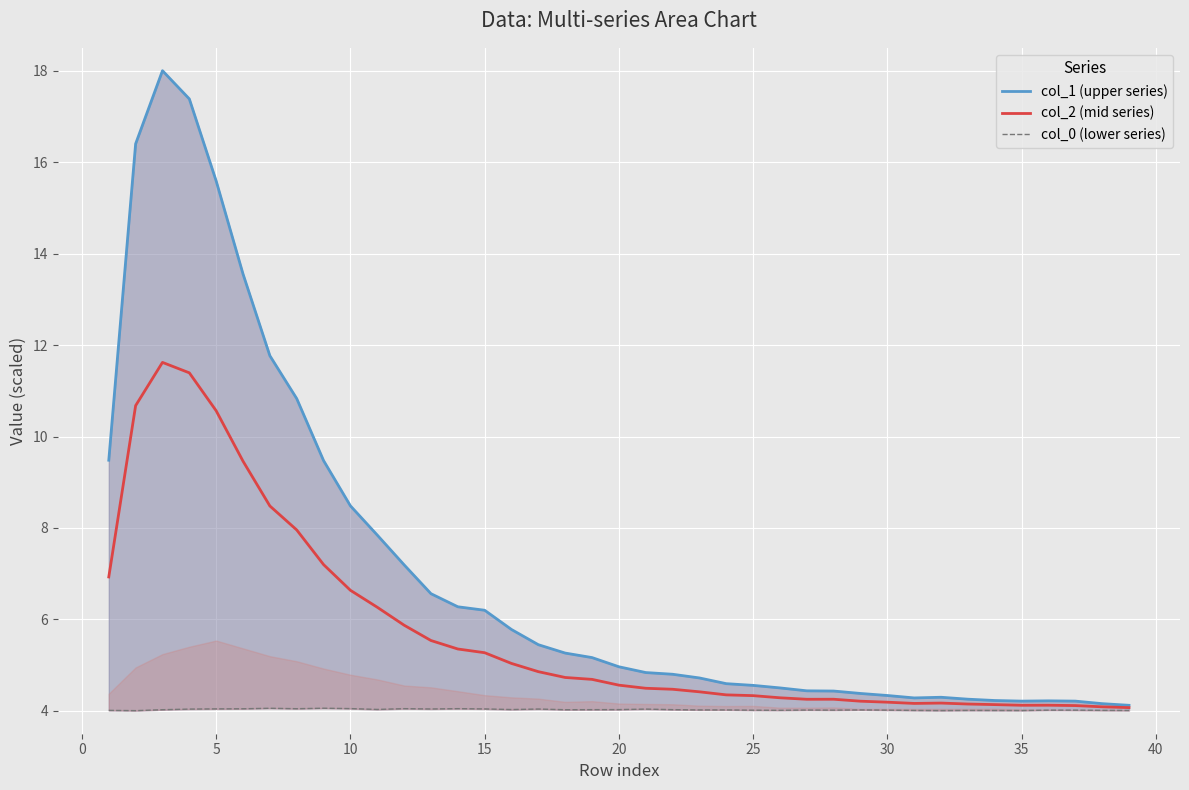

What is the minimum value for col_2 (mid series)?

4.1